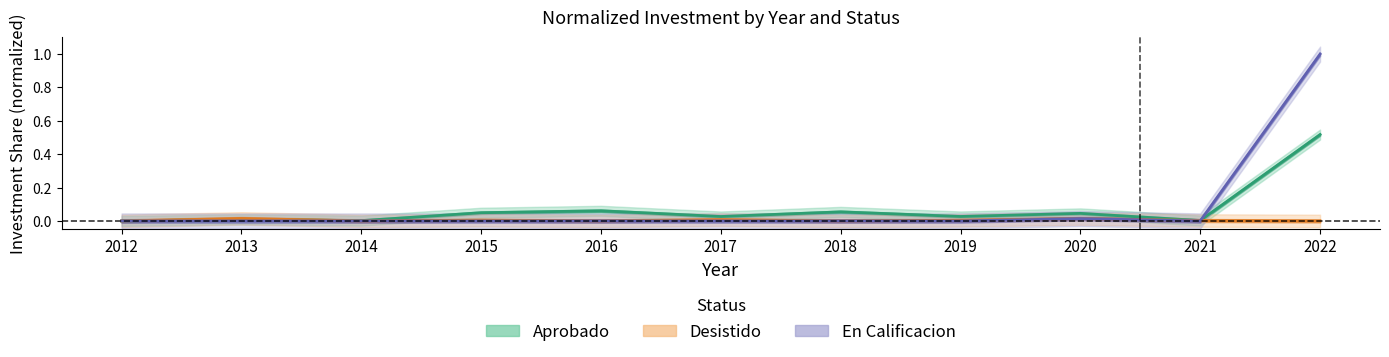

Is the value of En Calificacion at 2017 greater than the value of Aprobado at 2020?

No